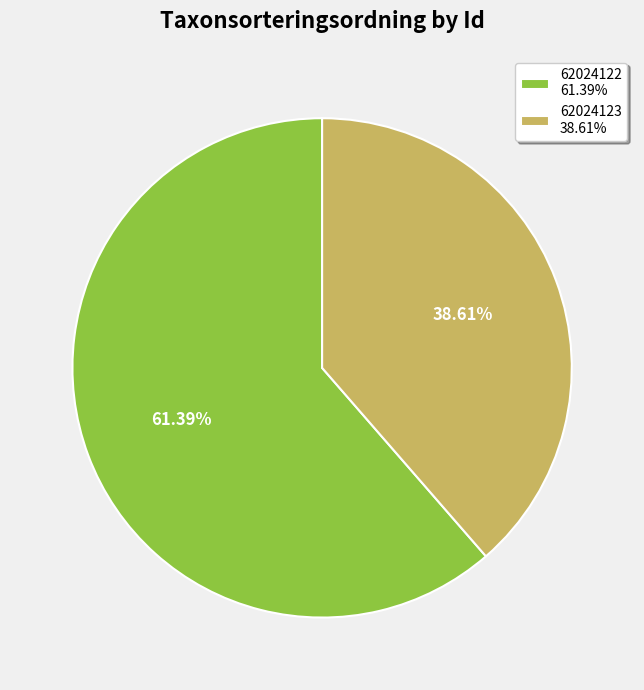

To the nearest percent, what is the combined percentage of 62024122 and 62024123?

100%